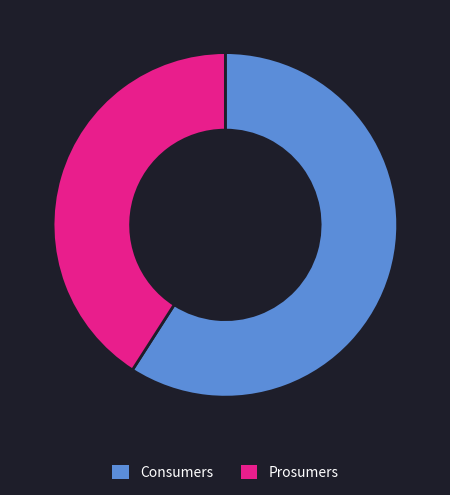

The Prosumers slice represents 47% of the pie. True or false?

False